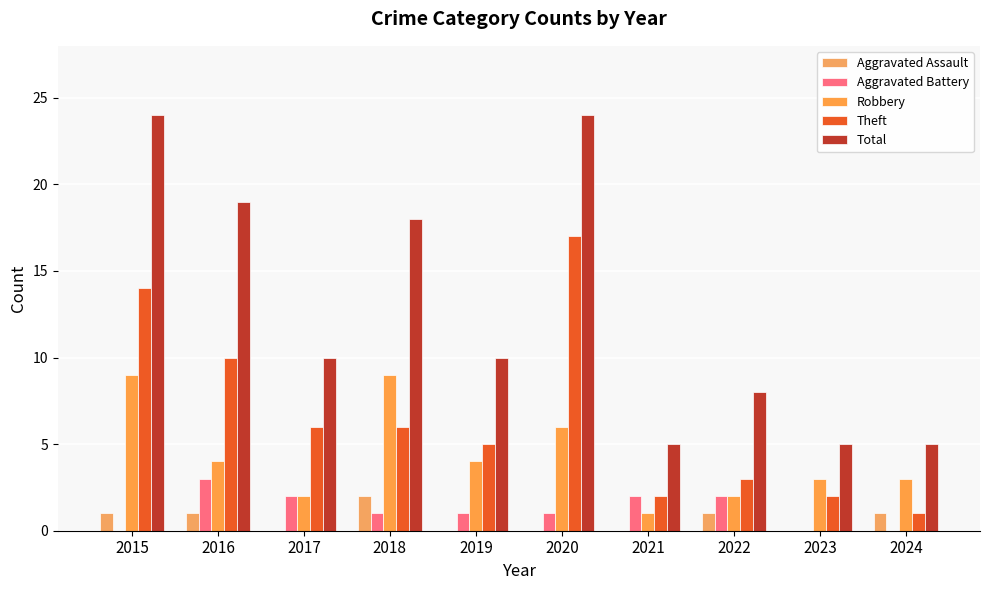

Are the bars grouped side by side (vs. stacked)?

Yes